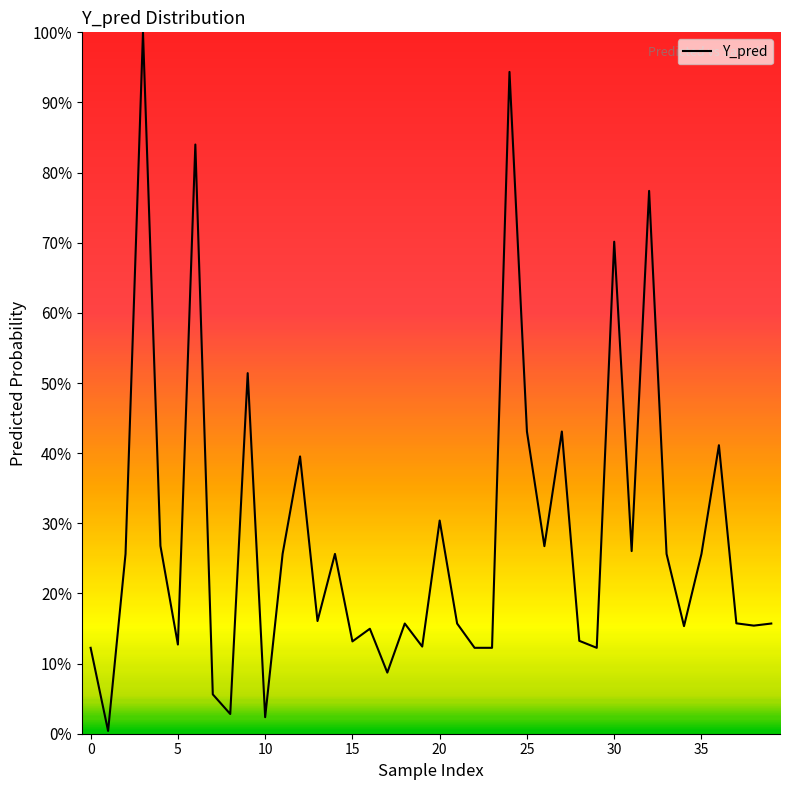

What is the sum of all values?

11.3